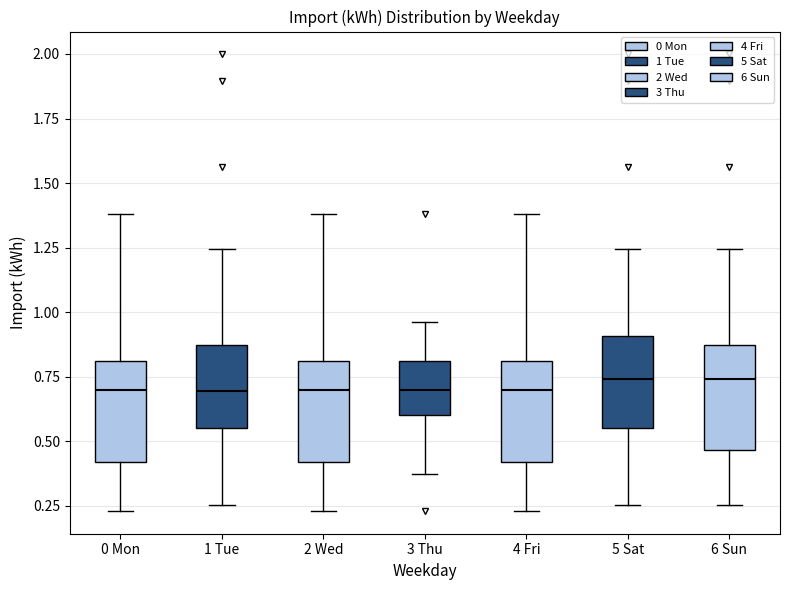

Reading left to right, transcribe this box plot: for each box, give where its median line is, the range the box spans, and where its two whiskers end, as read against the y-axis. The values are not printed on the chart, so give them approximately, as read against the axis.

0 Mon: median 0.70, box 0.40 to 0.80, whiskers 0.25 to 1.40
1 Tue: median 0.70, box 0.55 to 0.85, whiskers 0.25 to 1.25
2 Wed: median 0.70, box 0.40 to 0.80, whiskers 0.25 to 1.40
3 Thu: median 0.70, box 0.60 to 0.80, whiskers 0.35 to 0.95
4 Fri: median 0.70, box 0.40 to 0.80, whiskers 0.25 to 1.40
5 Sat: median 0.75, box 0.55 to 0.90, whiskers 0.25 to 1.25
6 Sun: median 0.75, box 0.45 to 0.85, whiskers 0.25 to 1.25